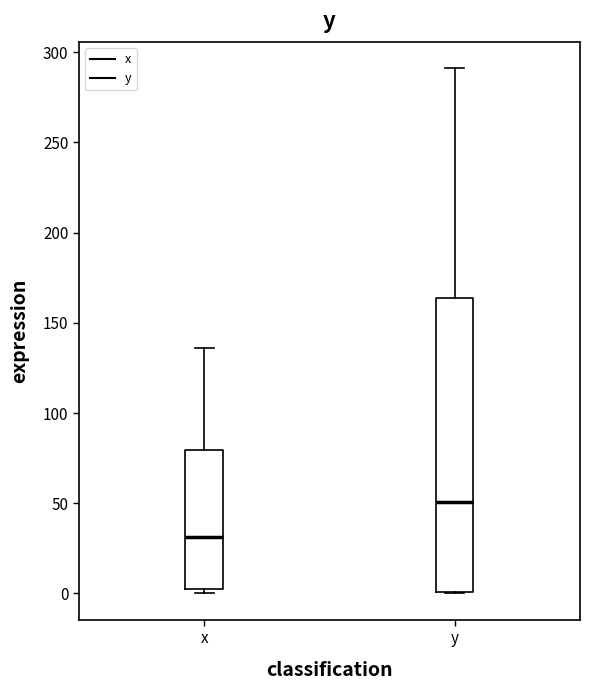

Comparing the boxes themselves (not the whiskers), which one is the tallest?

y